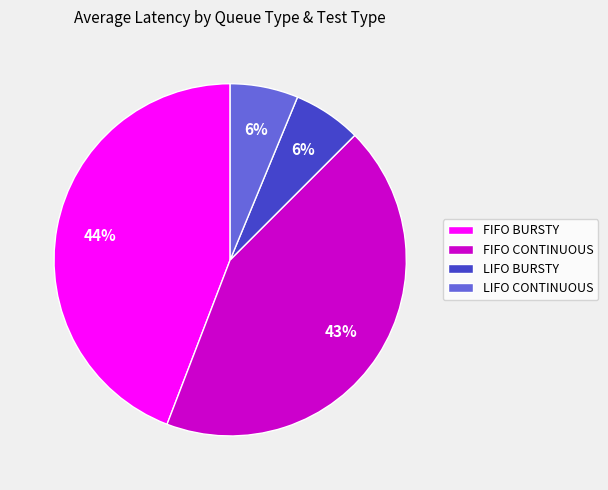

Do LIFO BURSTY and FIFO CONTINUOUS together represent more than half of the pie?

No